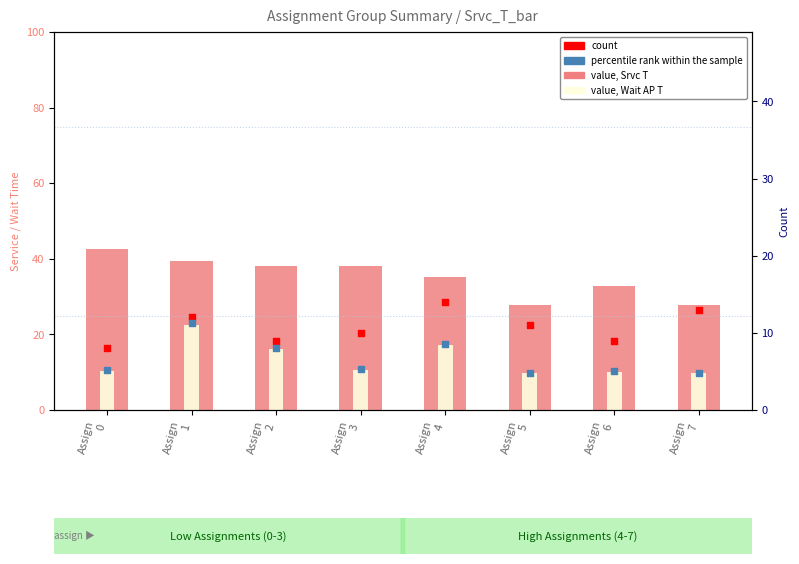

Which series has the largest total across all categories?

value, Srvc T